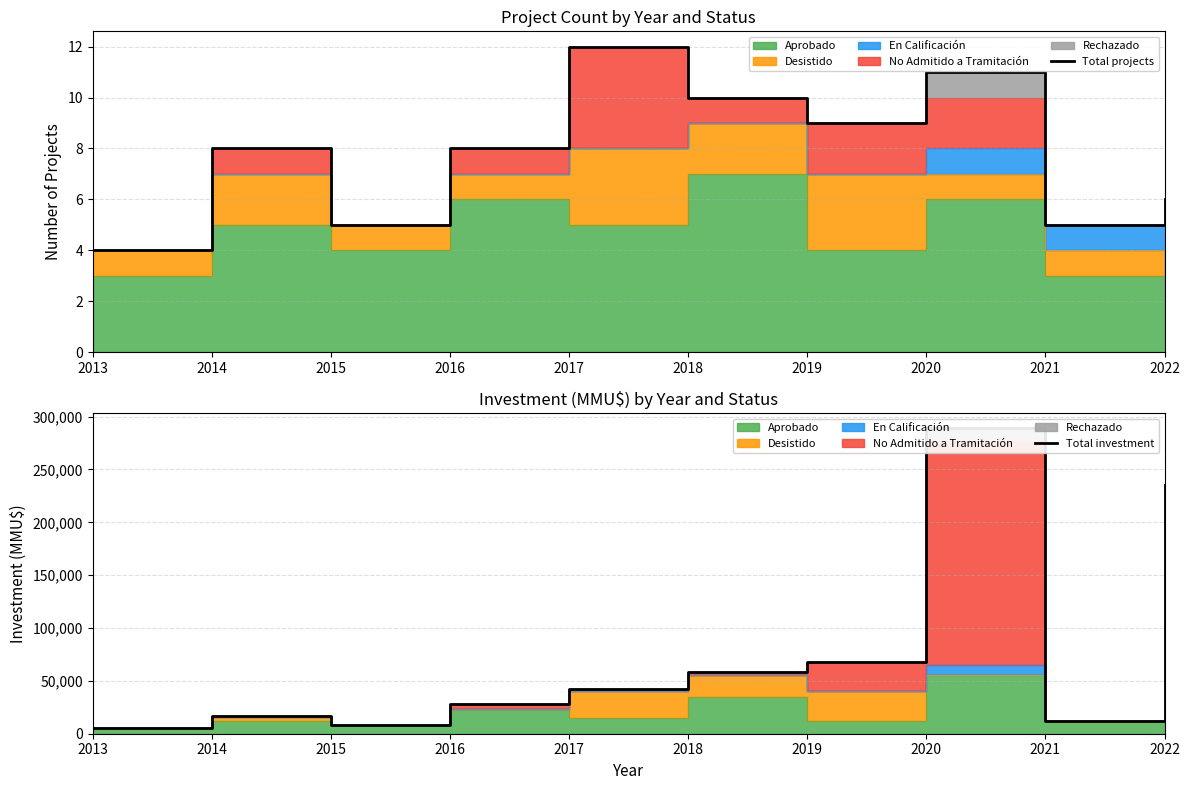

Which series changed the most between 2021 and 2022?

Total investment